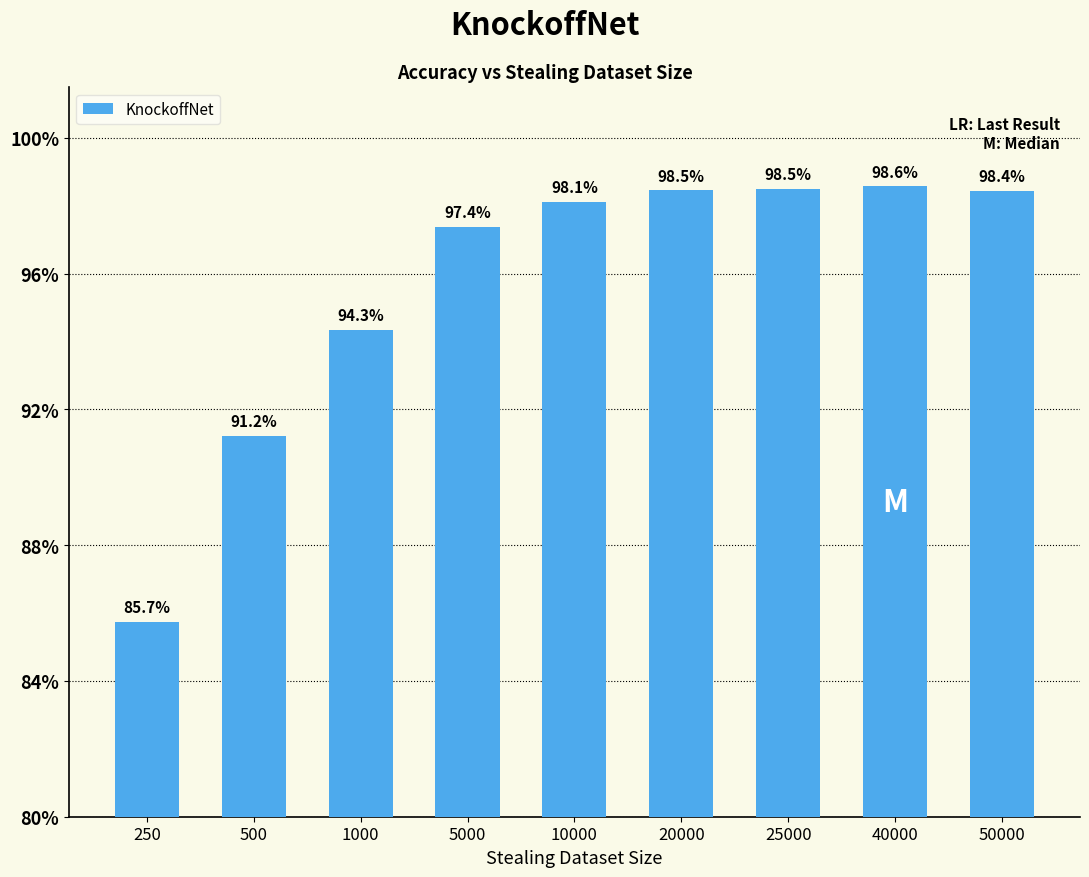

Is it true that the value at 5000 is 1.0?

True